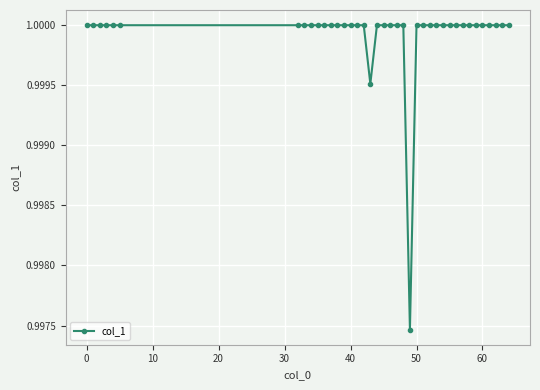

What is the sum of all values?

39.0